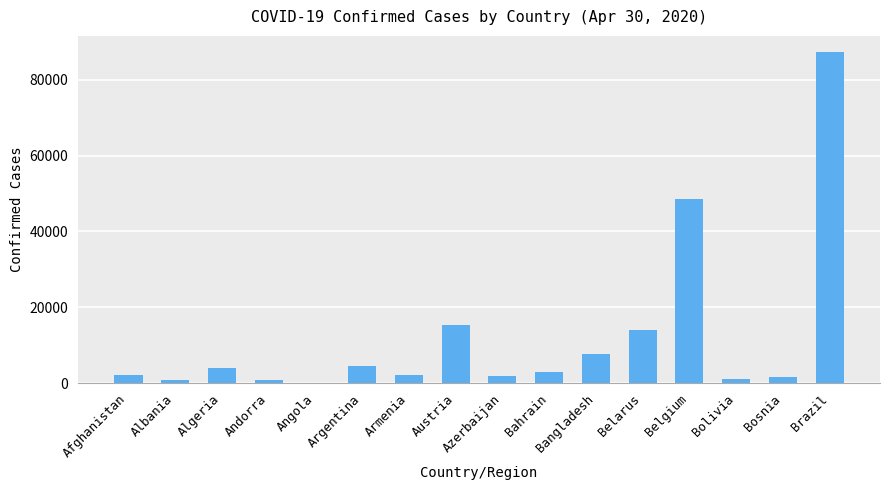

True or false: the data shows 1804 at Azerbaijan.

True